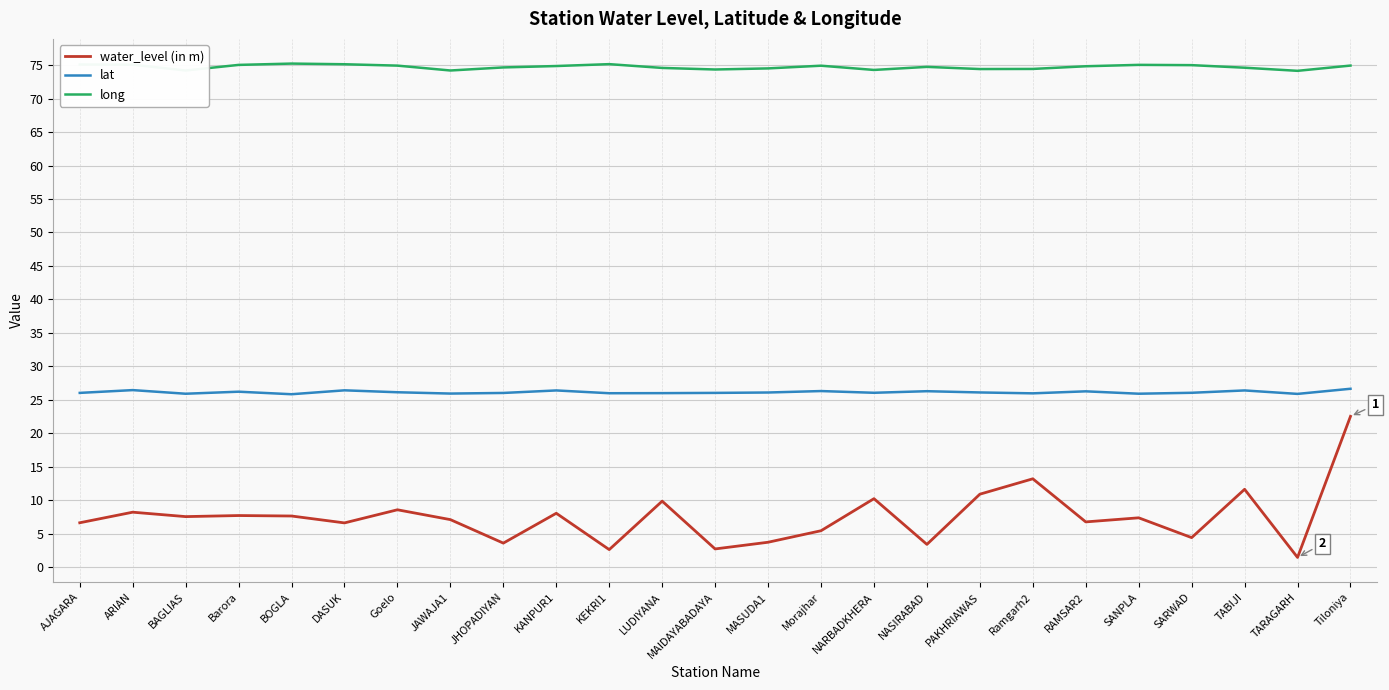

Read the lat value at Ramgarh2.

26.0